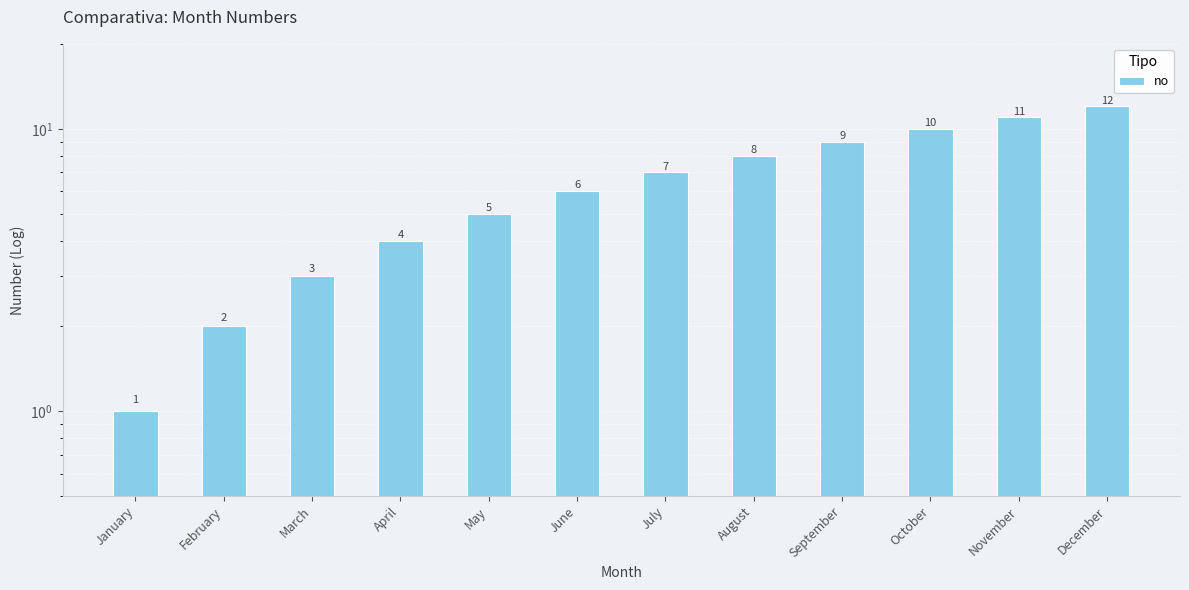

What is the value of the 2nd bar from the left?

2